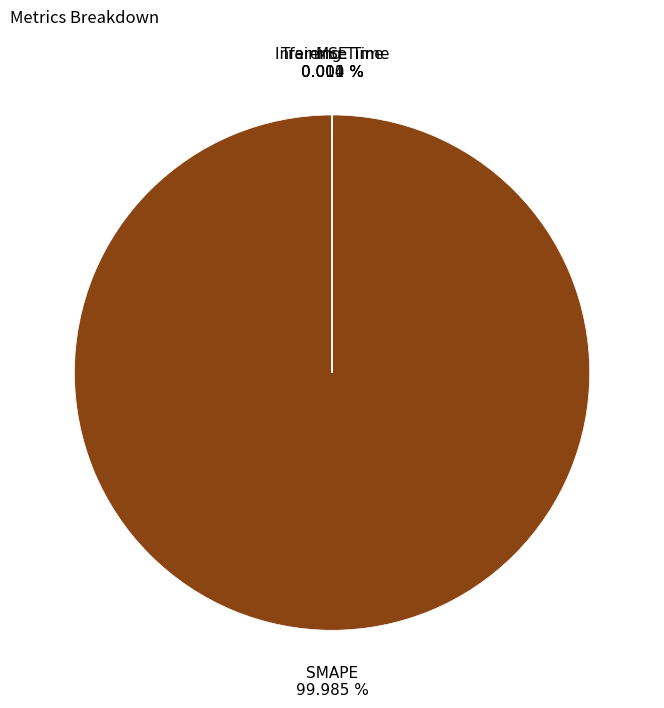

Is there a majority slice in this chart?

Yes